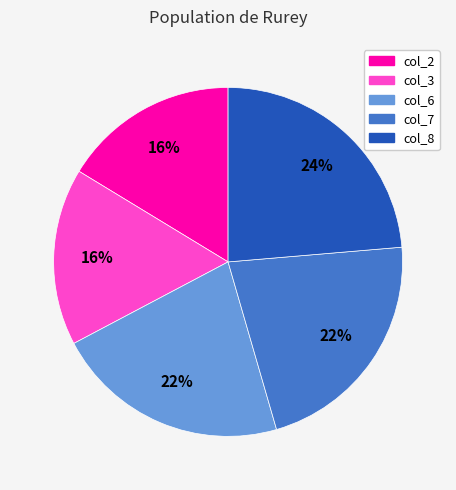

Does any single category account for the majority?

No